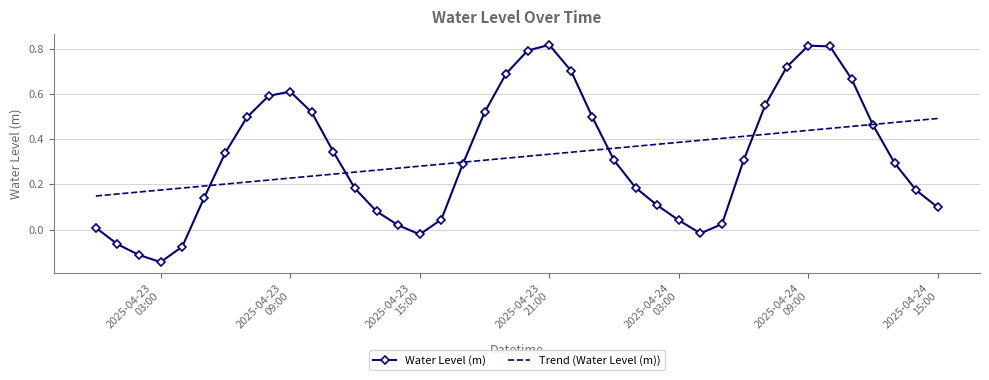

How many interior local valleys does the Water Level (m) series have?

3